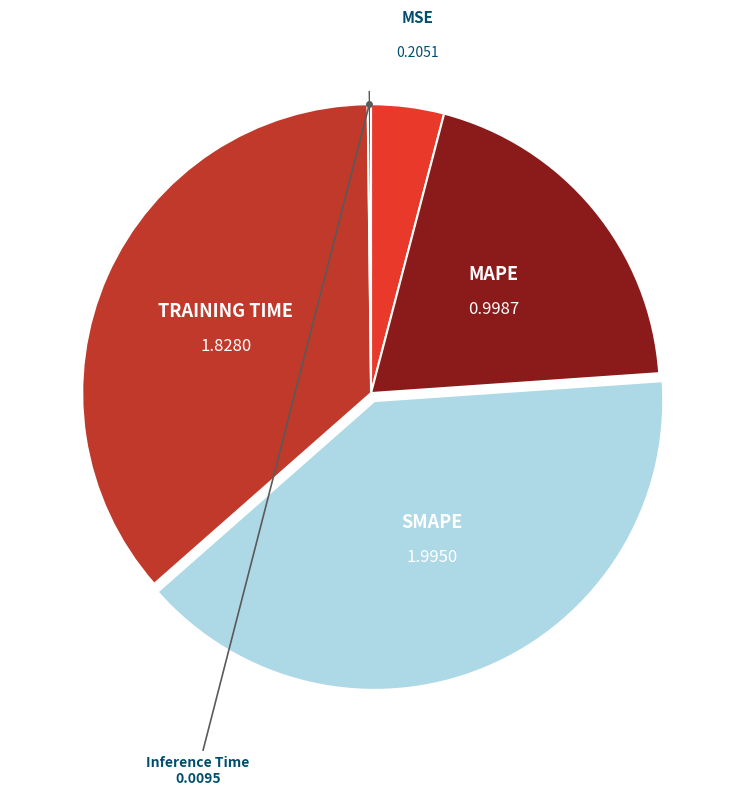

Is there a majority slice in this chart?

No